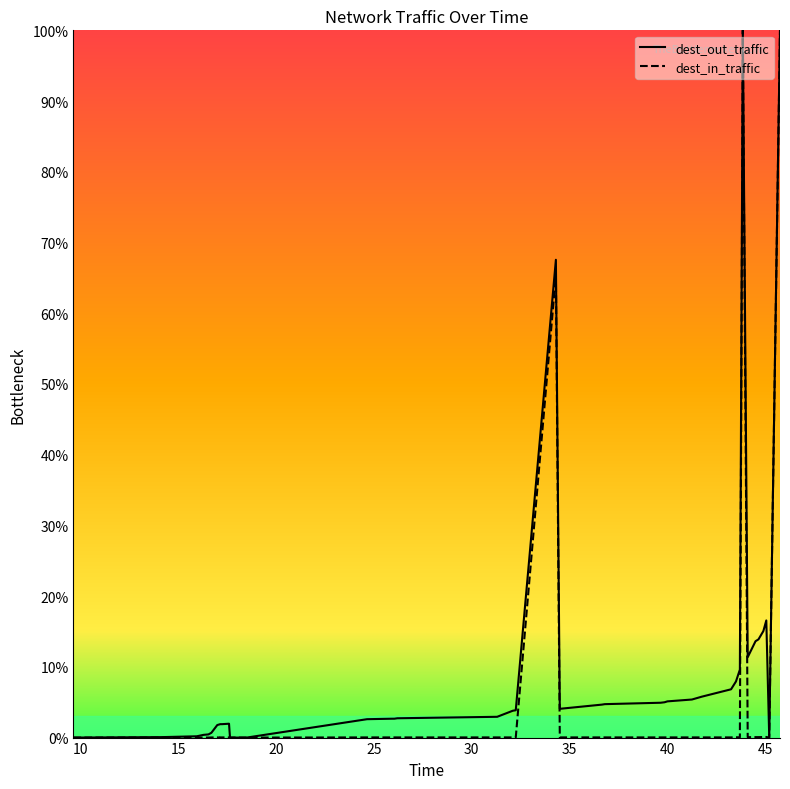

What are all the series names shown in the legend?

dest_out_traffic, dest_in_traffic